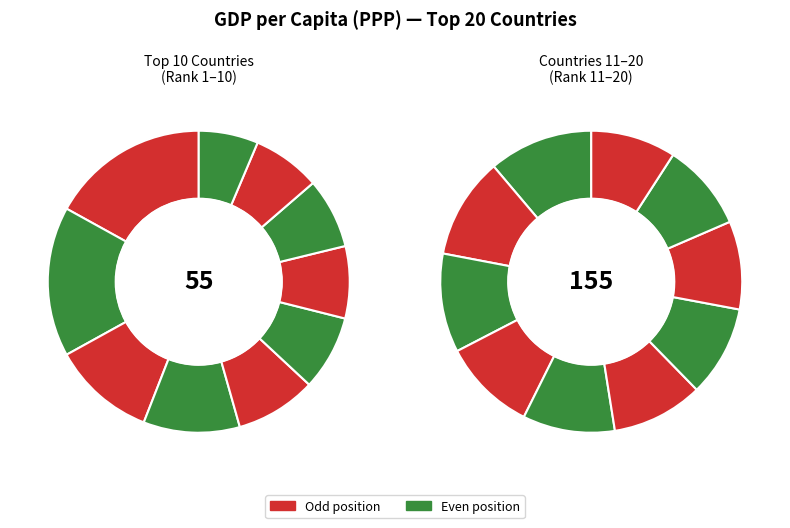

How many segments does this pie chart have?

20